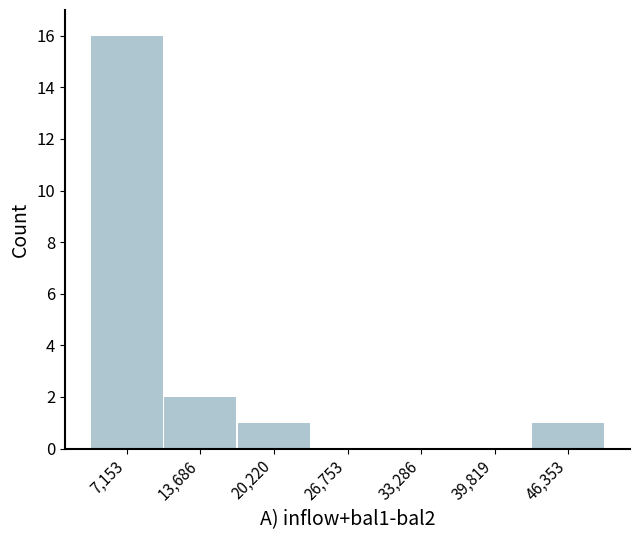

Where is the data nearest to the value 8?

13,686